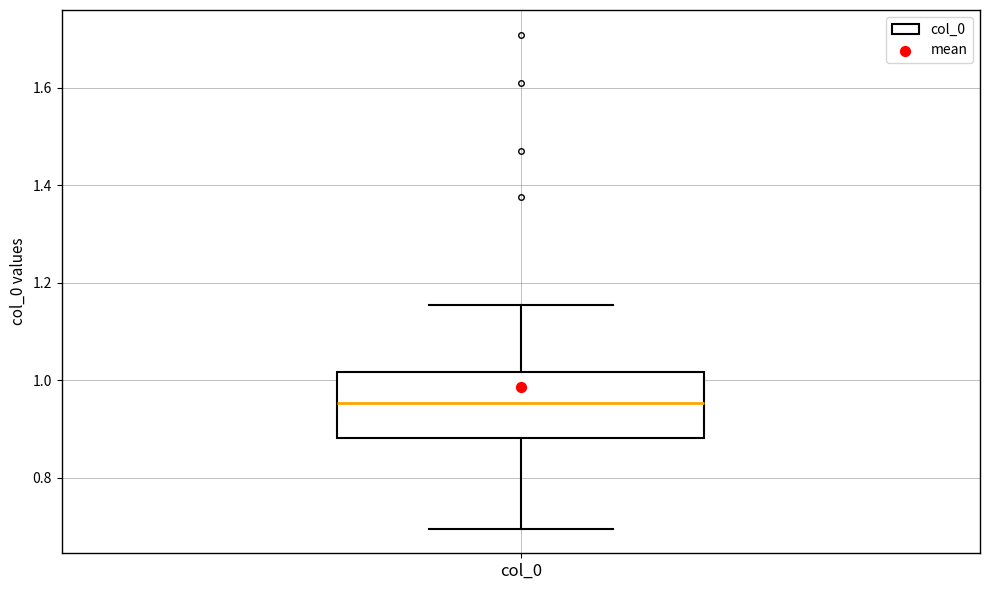

Read this box plot against the y-axis: the position of the median line, the range covered by the box, and the ends of both whiskers. The values are not printed on the chart, so give them approximately, as read against the axis.

median 0.96, box 0.88 to 1.02, whiskers 0.70 to 1.16